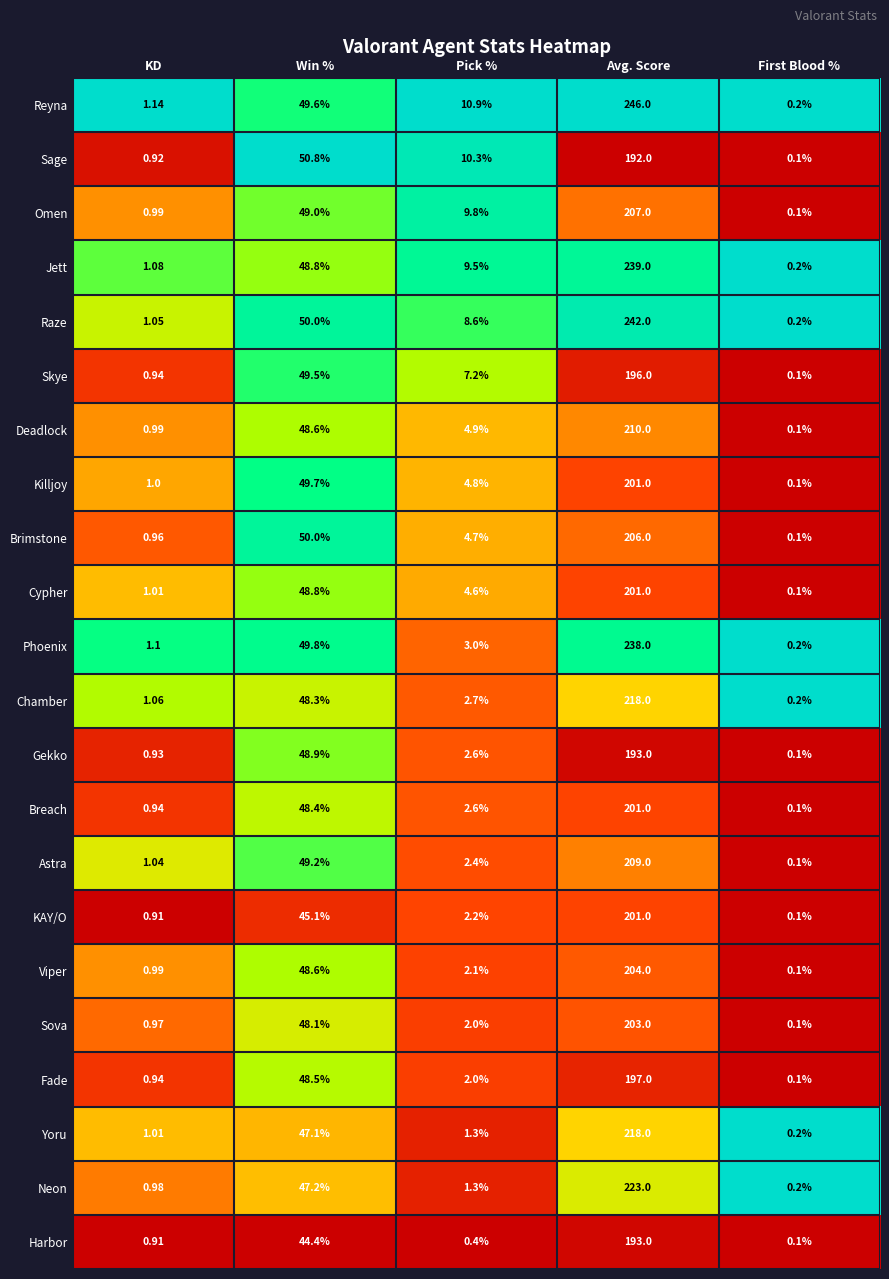

Which series has the largest total across all categories?

Reyna